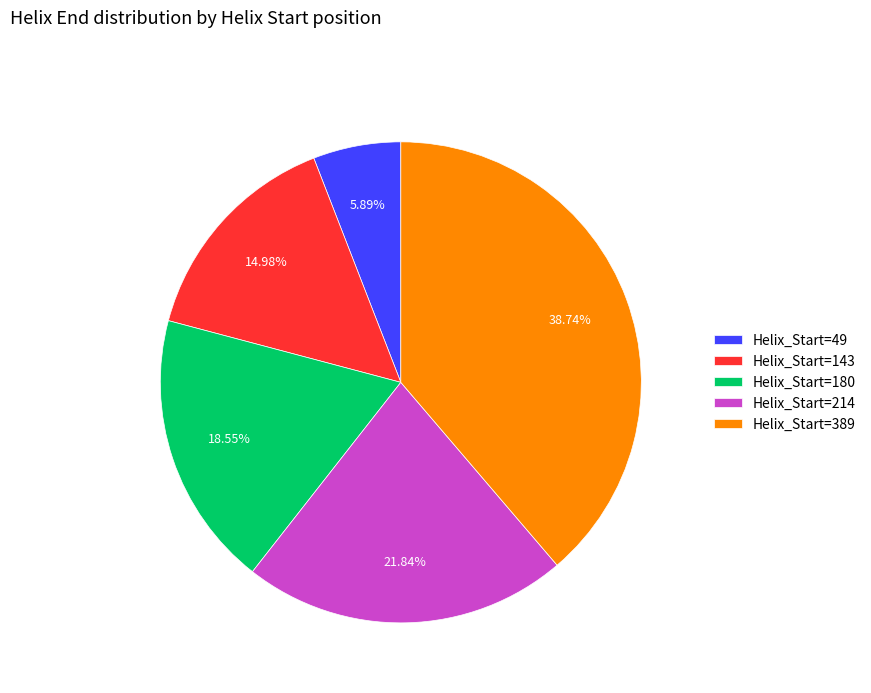

To the nearest percent, what is the average slice percentage?

20%